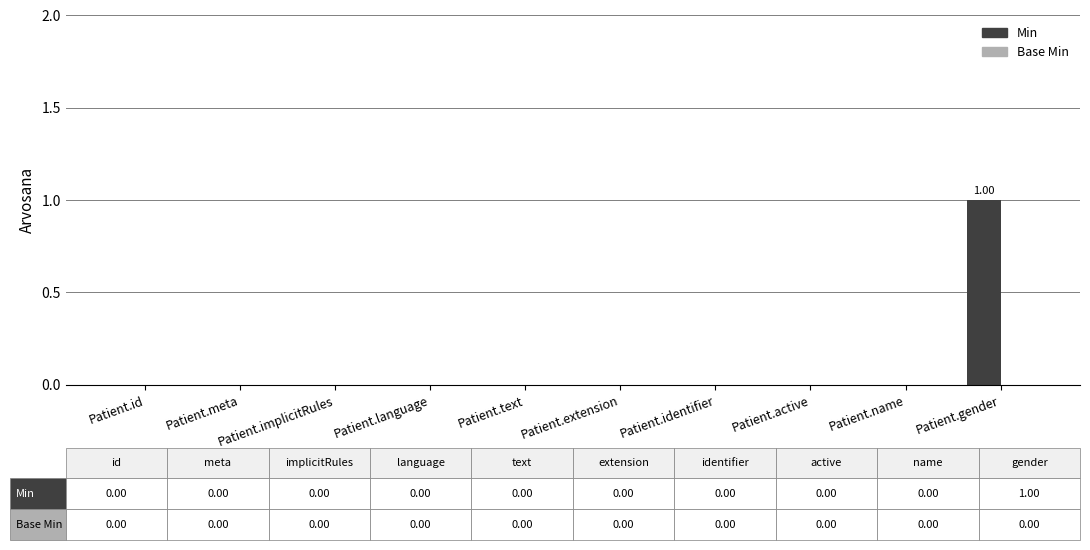

What is the label of the 8th bar from the right?

Patient.implicitRules